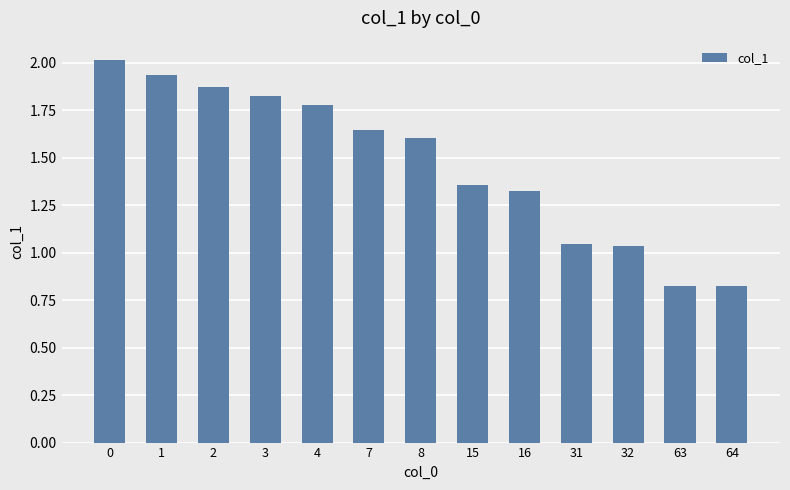

True or false: the data shows 1.6 at 8.

True